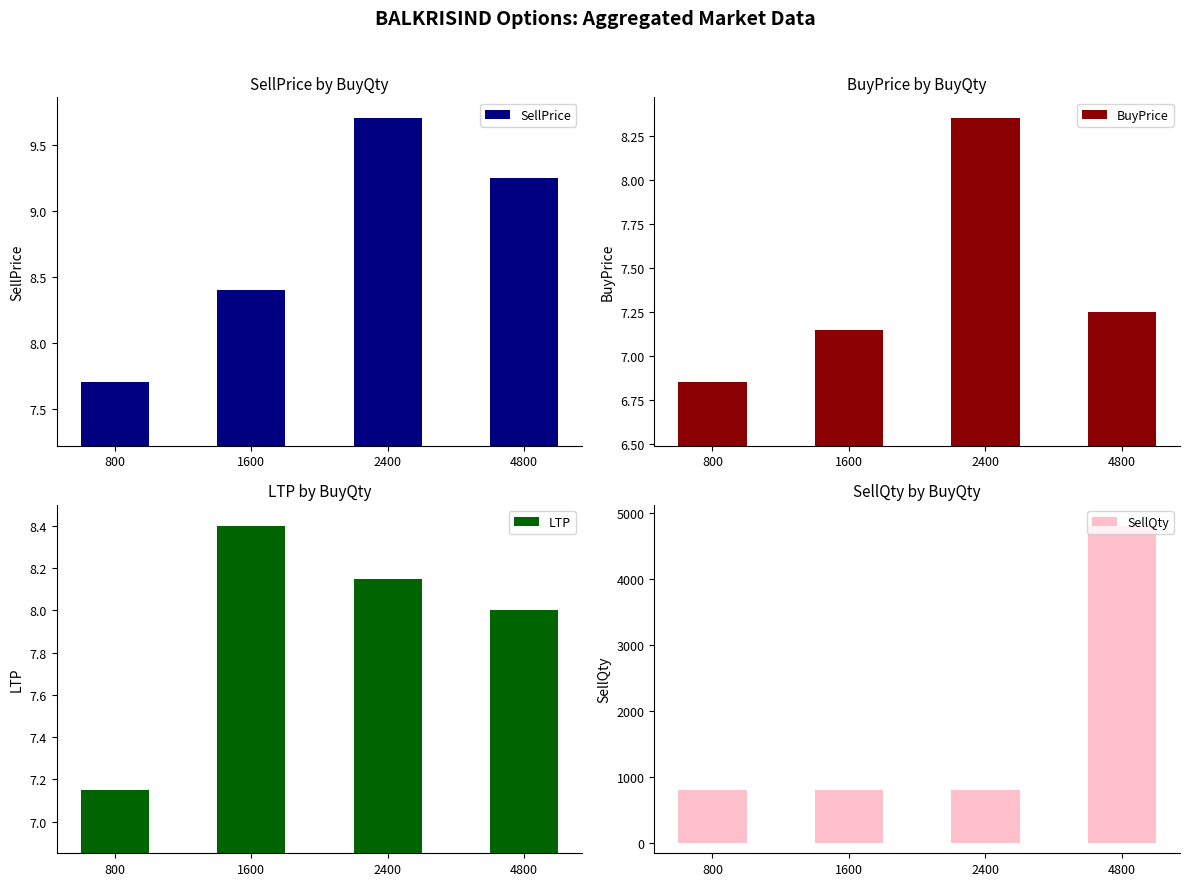

Reading right to left, extract all data points from this chart.

SellPrice: 4800=9.2	2400=9.7	1600=8.4	800=7.7
BuyPrice: 4800=7.2	2400=8.3	1600=7.2	800=6.8
LTP: 4800=8.0	2400=8.2	1600=8.4	800=7.2
SellQty: 4800=4800.0	2400=800.0	1600=800.0	800=800.0